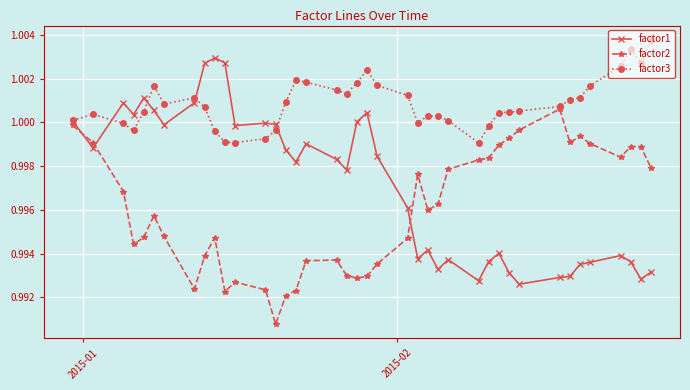

At how many categories does at least one series exceed 0?

40